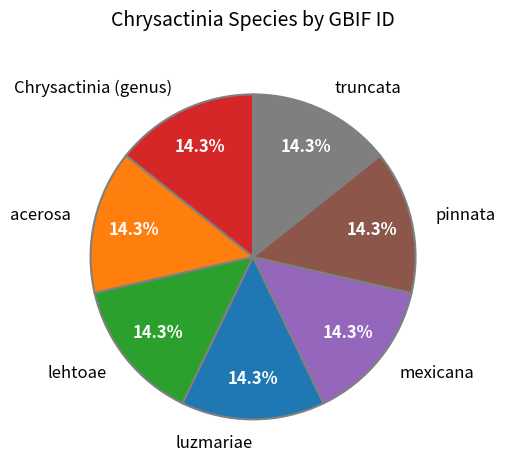

How many segments does this pie chart have?

7